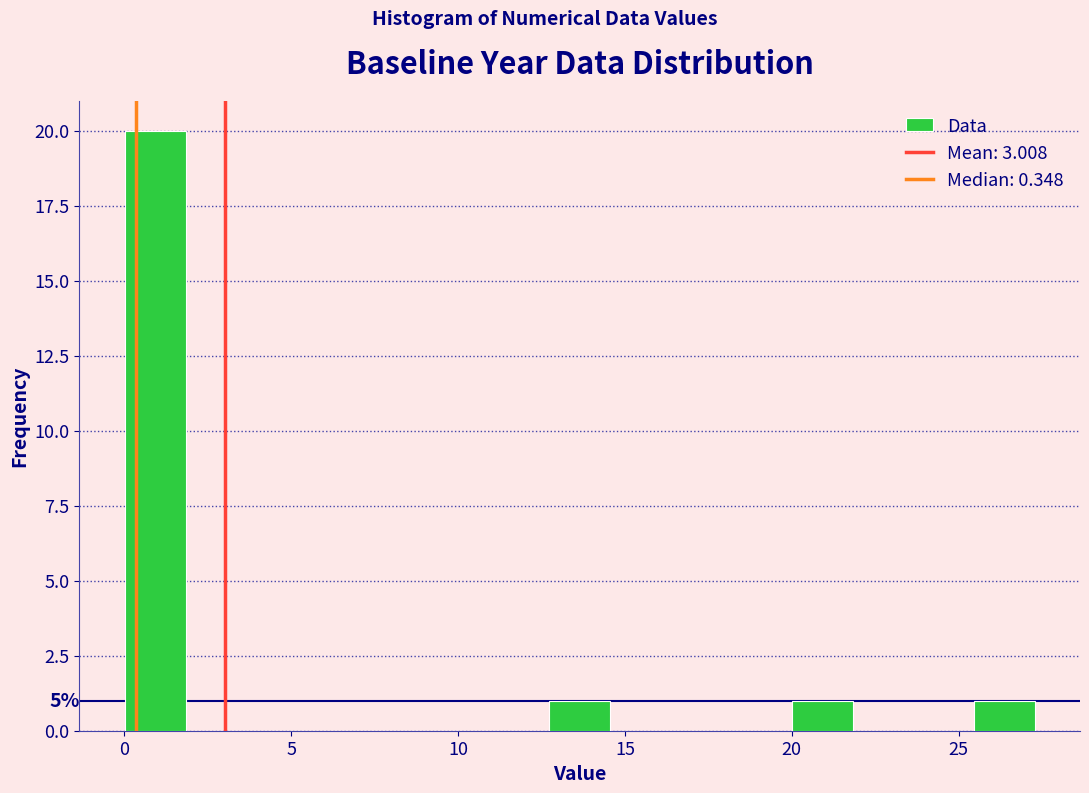

Read against the x-axis, roughly where is the centre of the tallest bar?

1.0